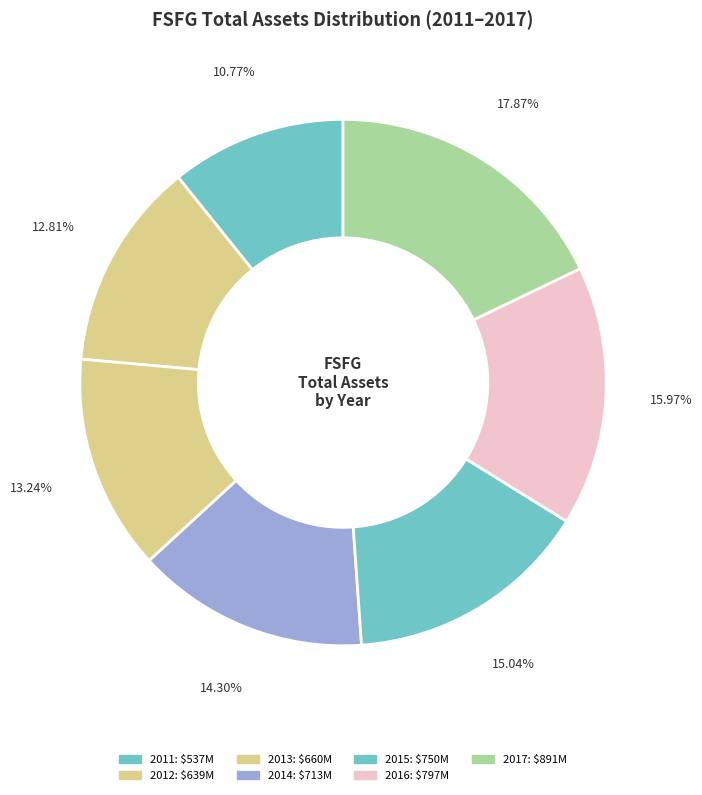

Which category has the smallest portion of the pie?

2011